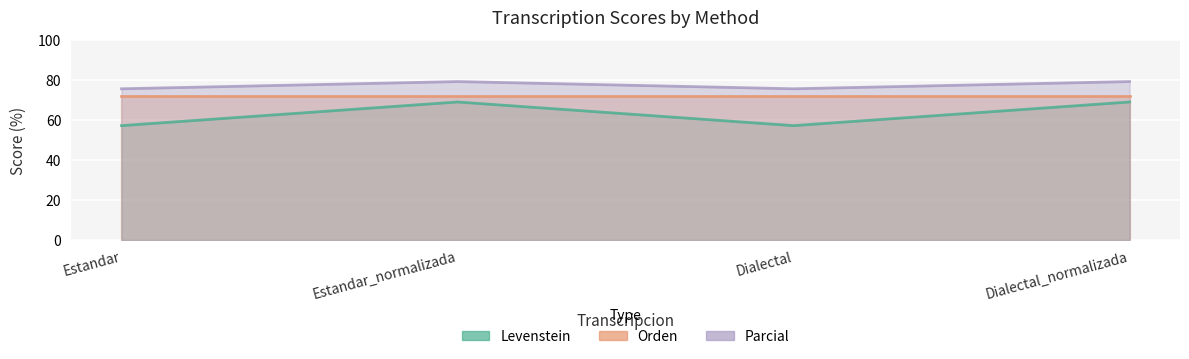

Between Estandar_normalizada and Dialectal, which is larger?

Estandar_normalizada